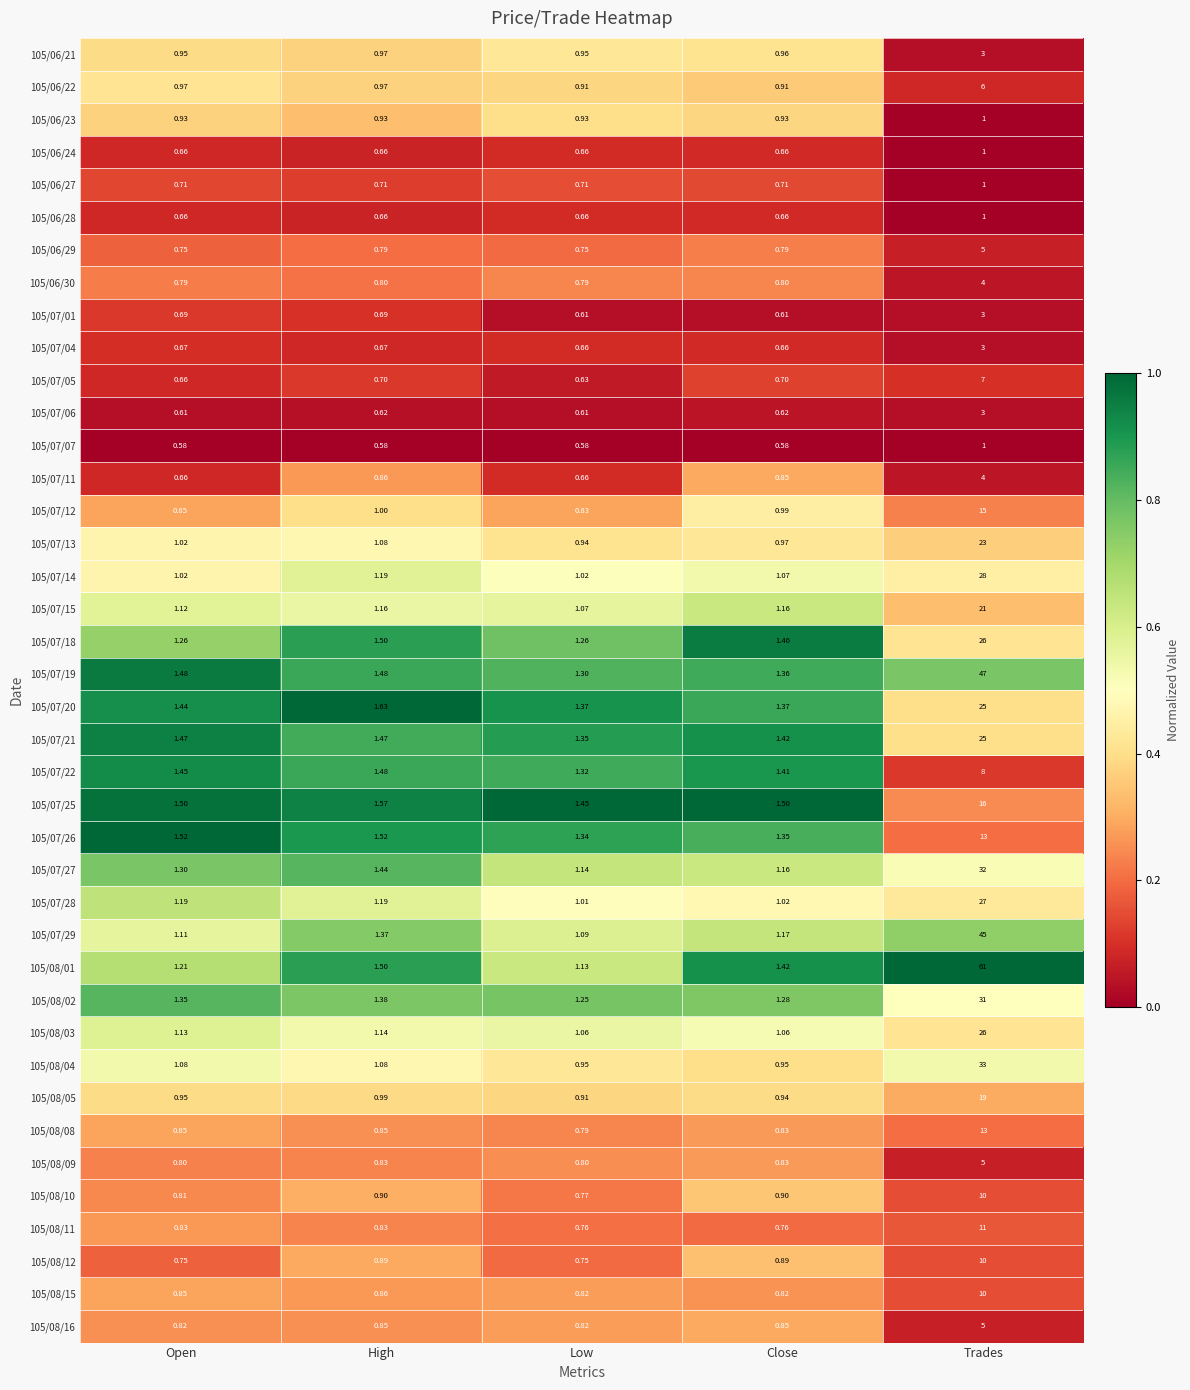

Where is 105/07/25 nearest to the value 8?

High